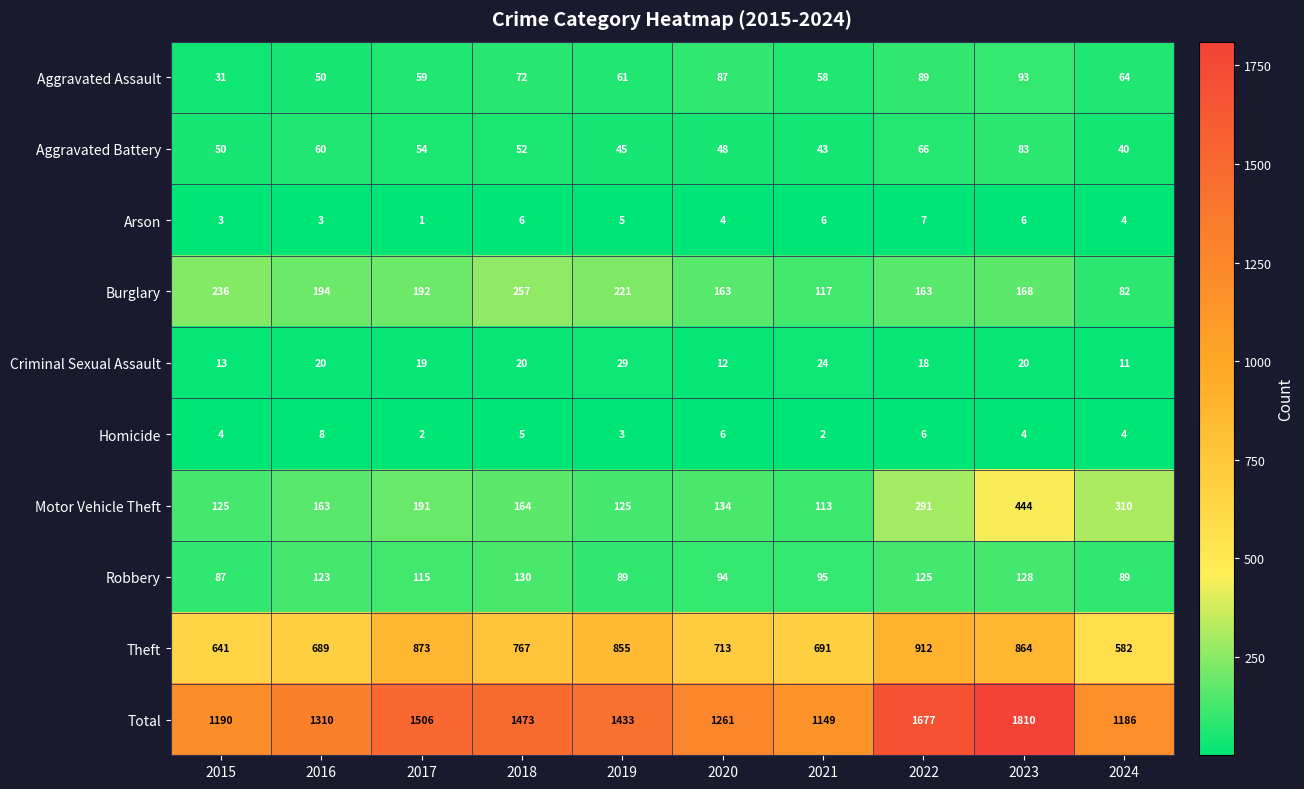

At which category is the sum across all series the highest?

2023